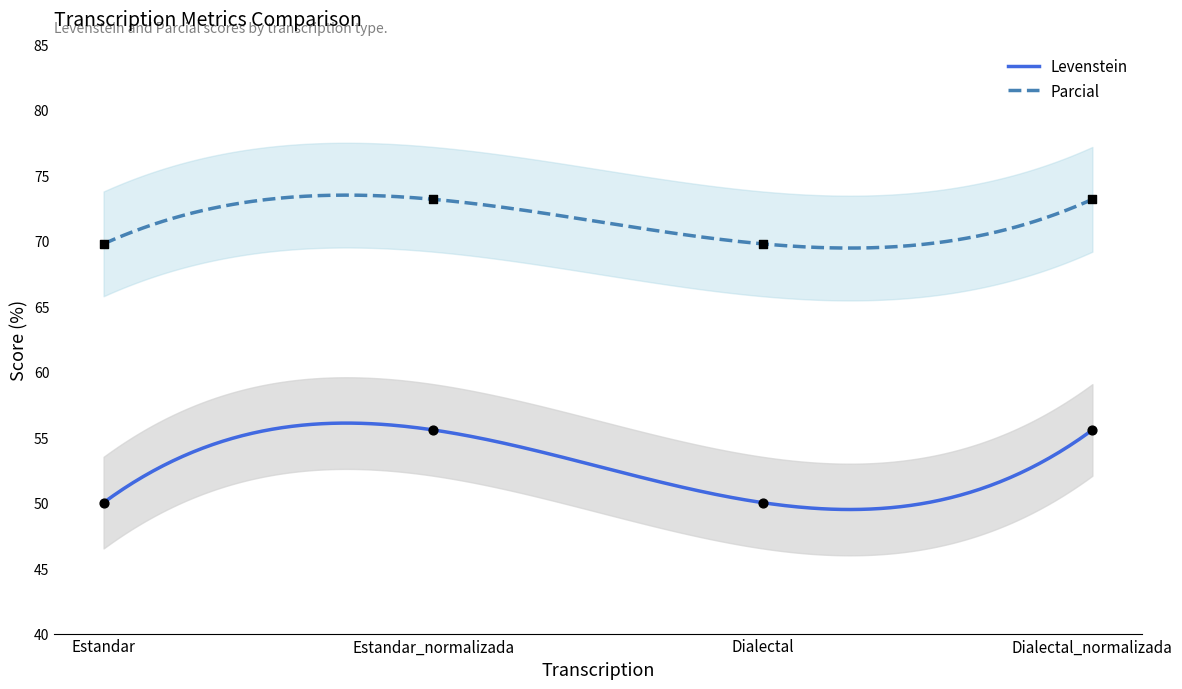

At which category is the sum across all series the highest?

Estandar_normalizada